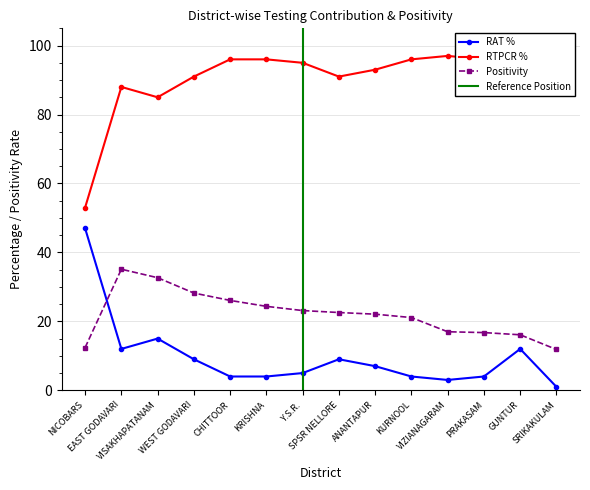

Is it true that RAT % equals 2.2 at CHITTOOR?

False